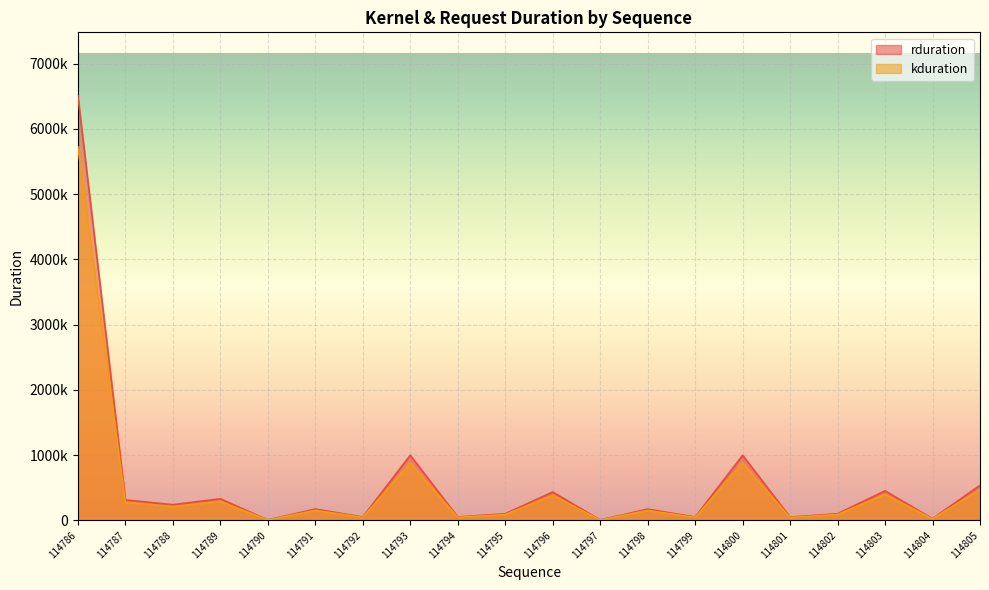

True or false: rduration and kduration intersect in this chart.

False